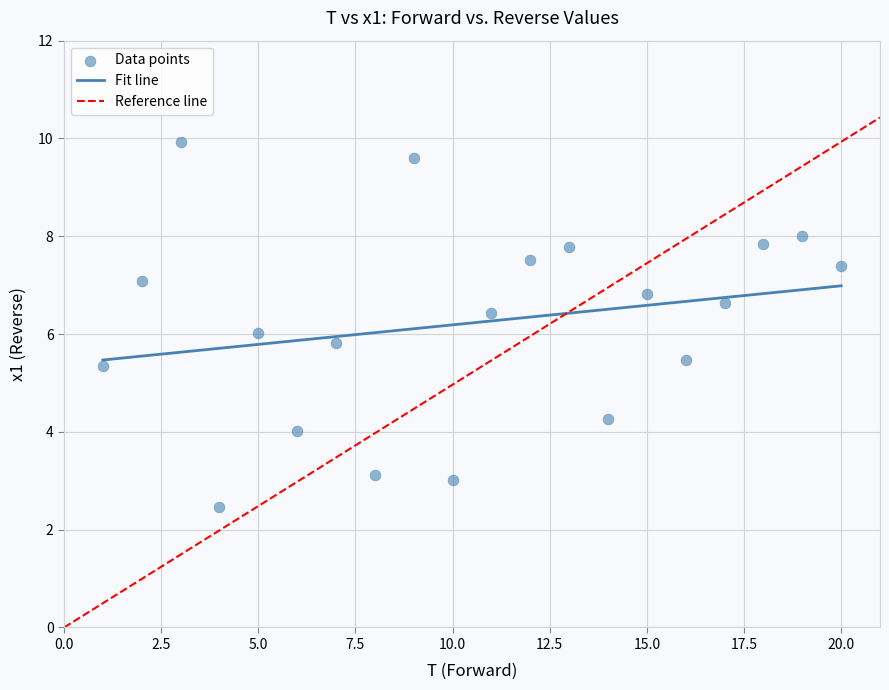

What is the range of X values (max minus min)?

19.0